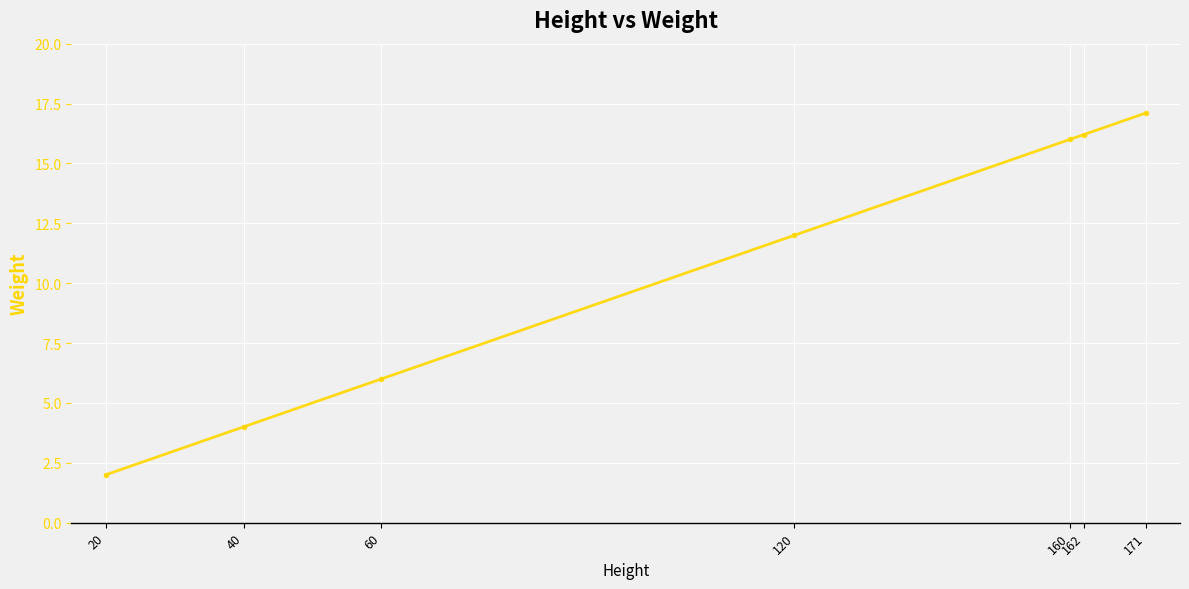

Count the number of data series in this chart.

1